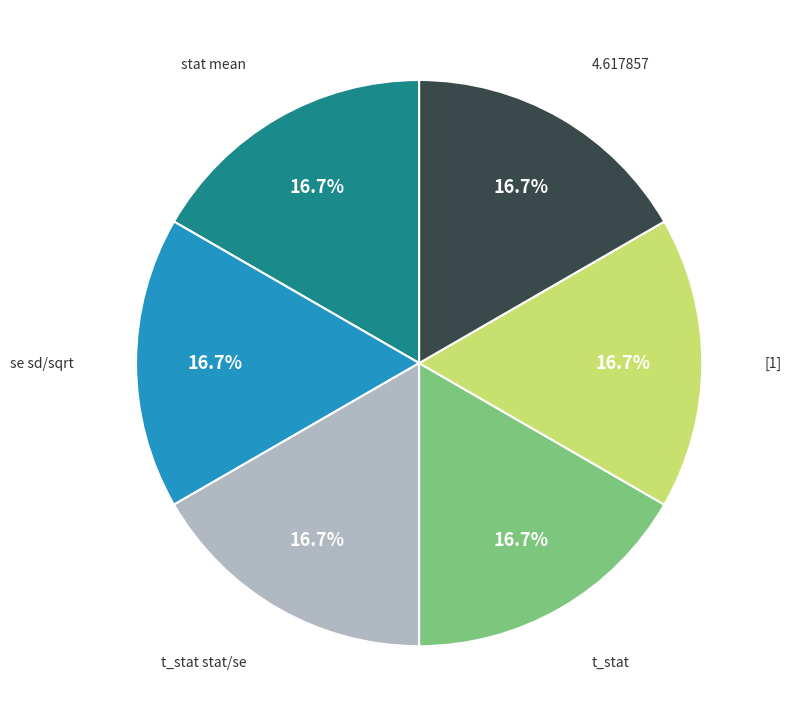

How many segments does this pie chart have?

6